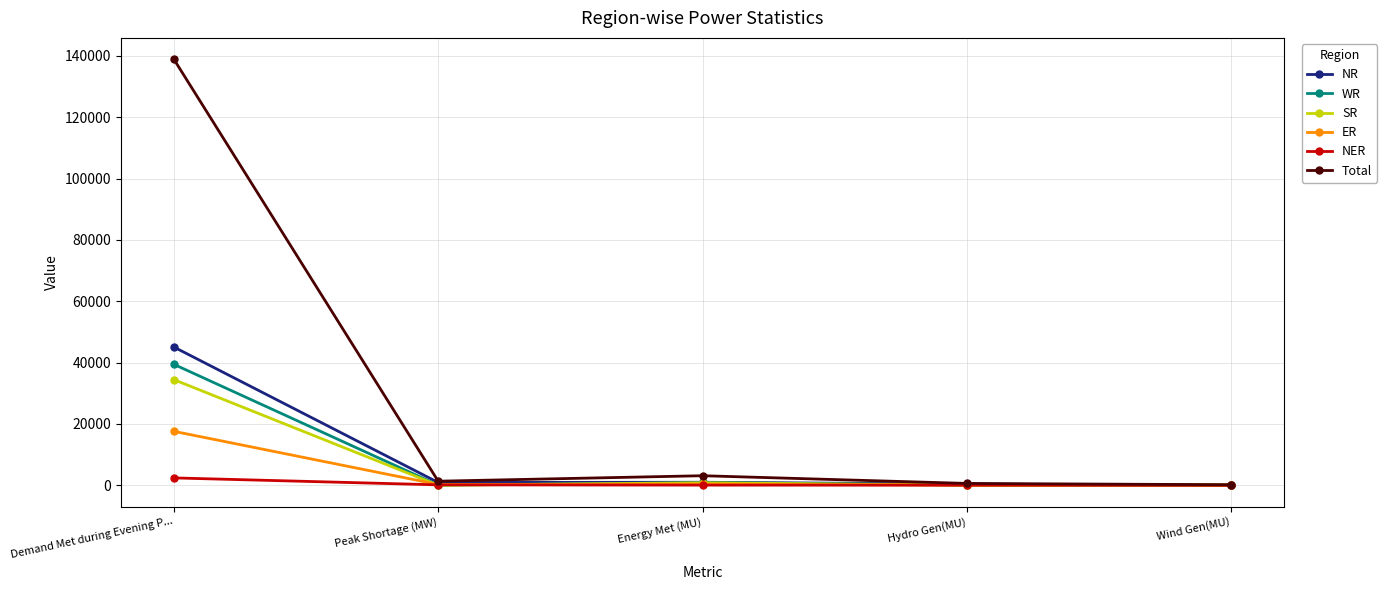

Is it true that ER equals 391 at Energy Met (MU)?

True